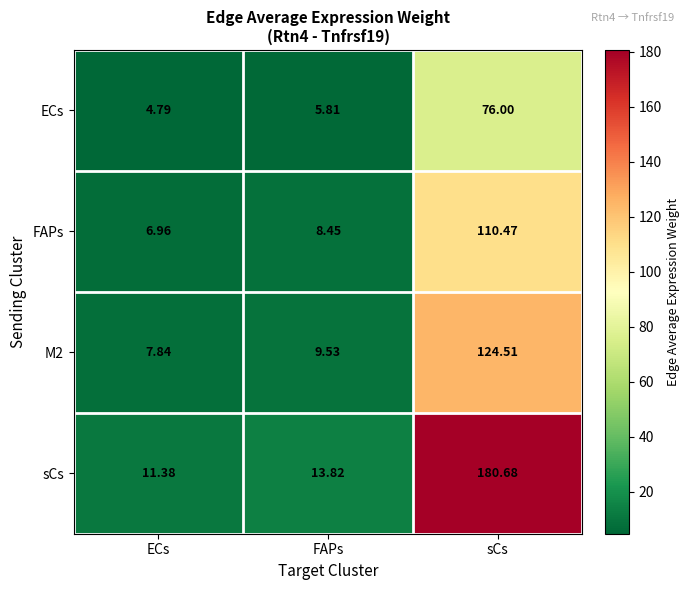

What is the minimum value shown in the chart?

4.8